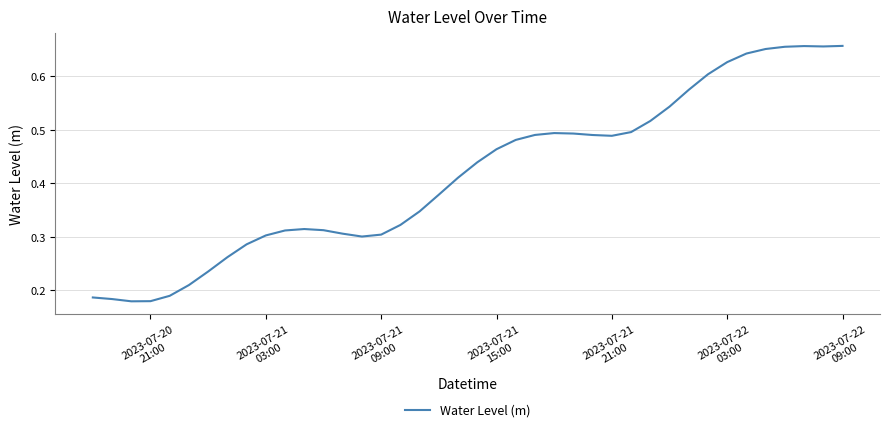

How many lines are shown in the chart?

1